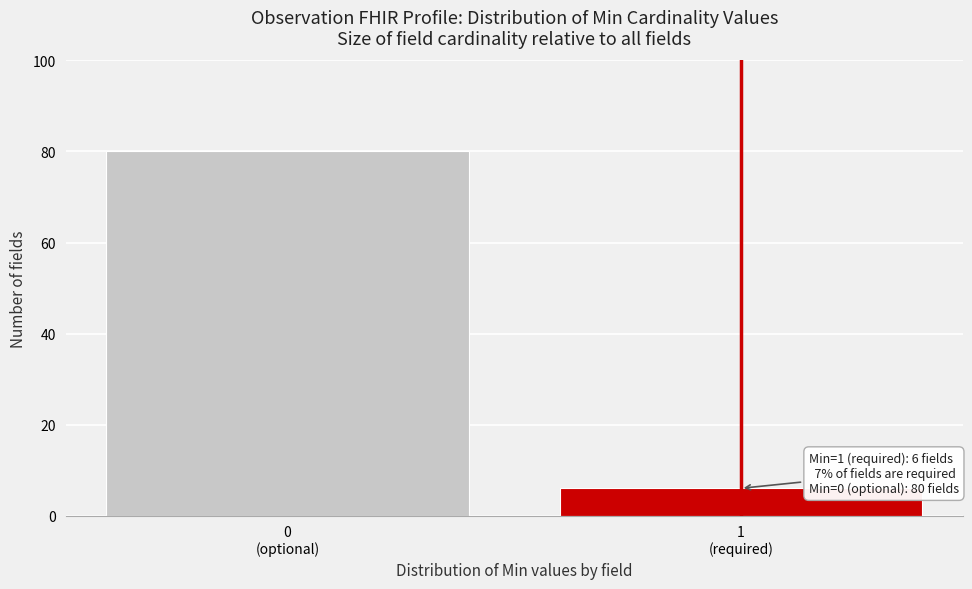

Reading left to right, extract all data points from this chart.

80	6